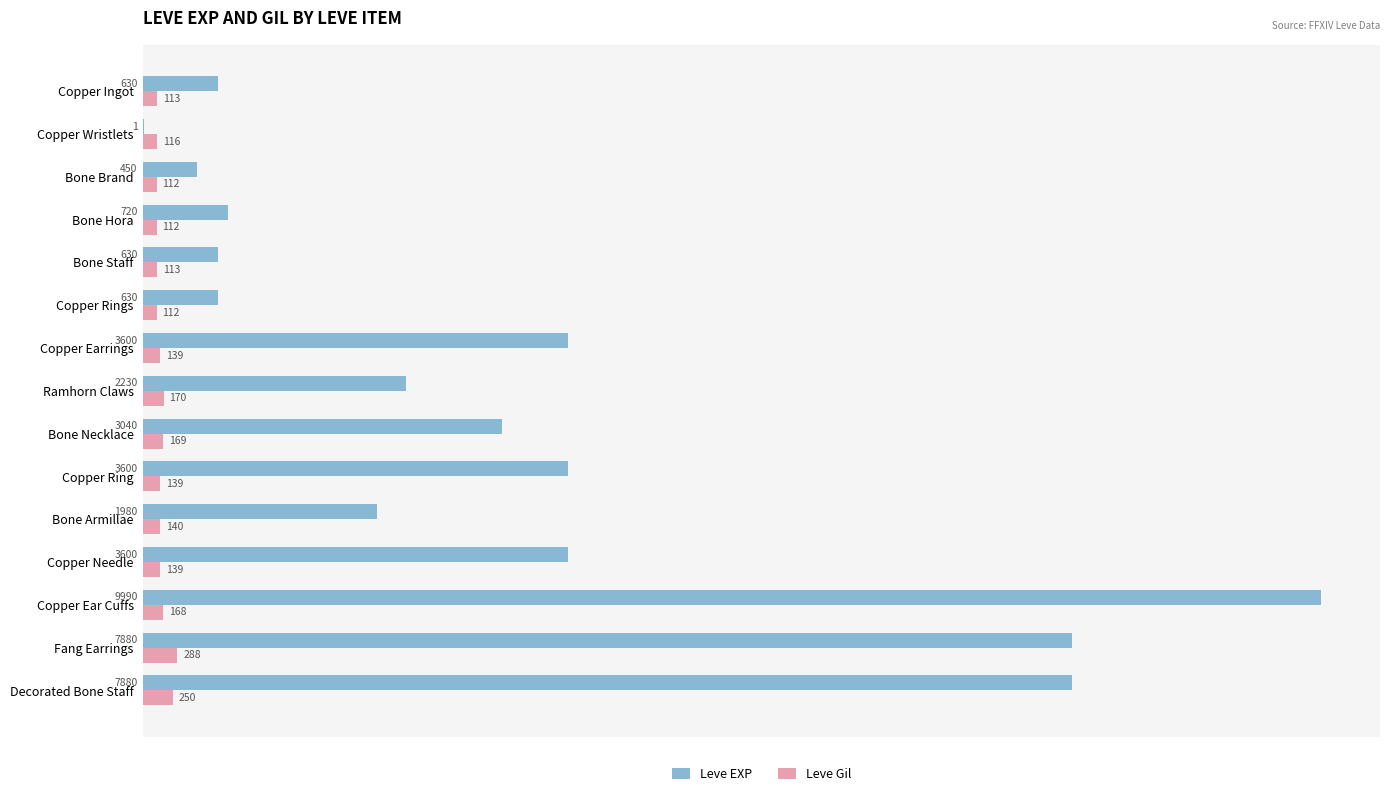

Where is Leve Gil nearest to the value 200?

Ramhorn Claws